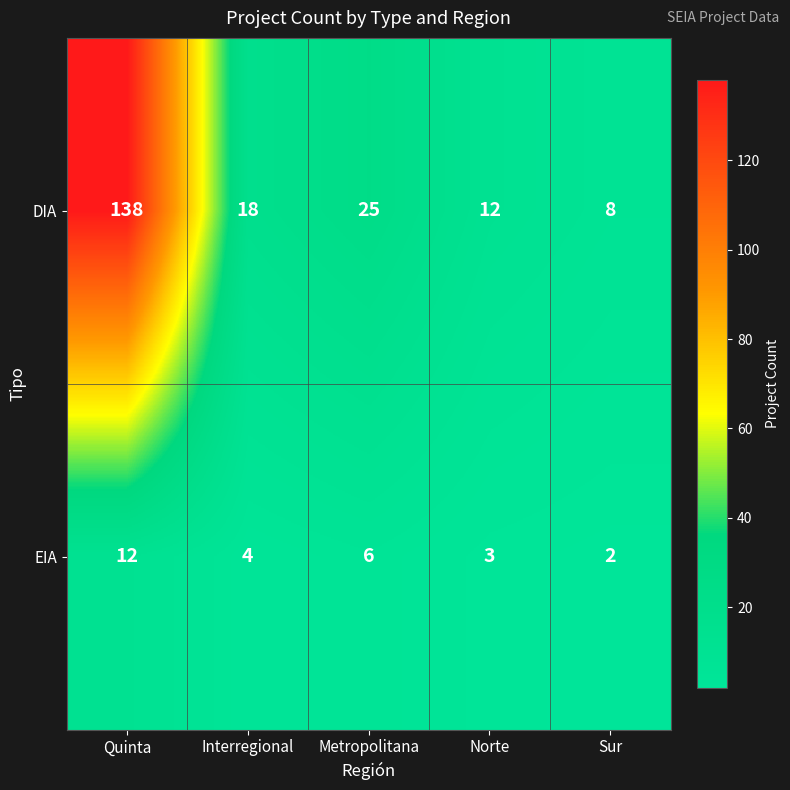

What is the spread (max minus min) of values at Interregional?

14